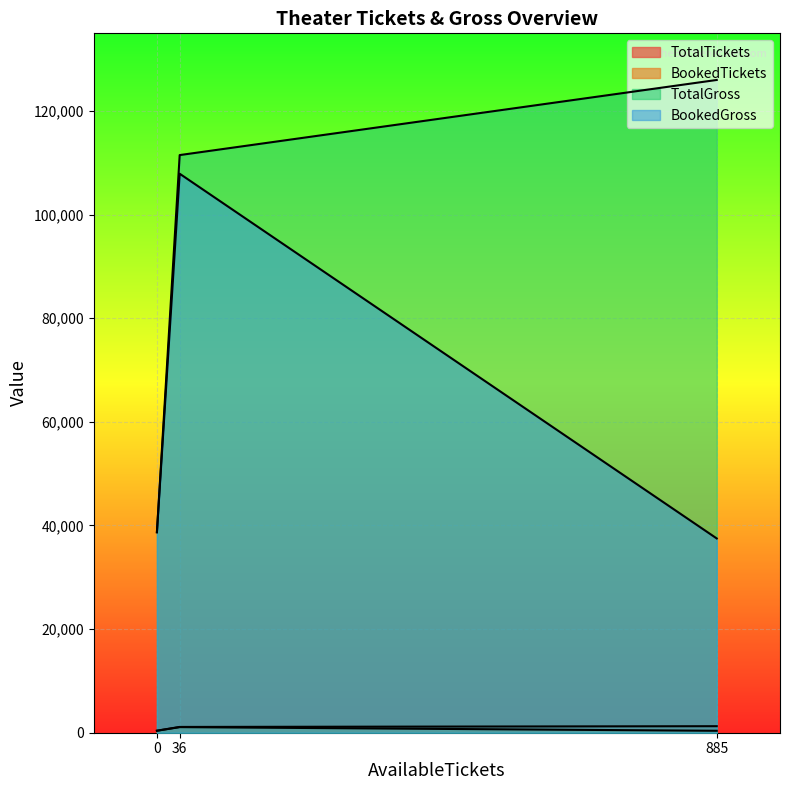

Is it true that TotalGross equals 1574 at 36?

False